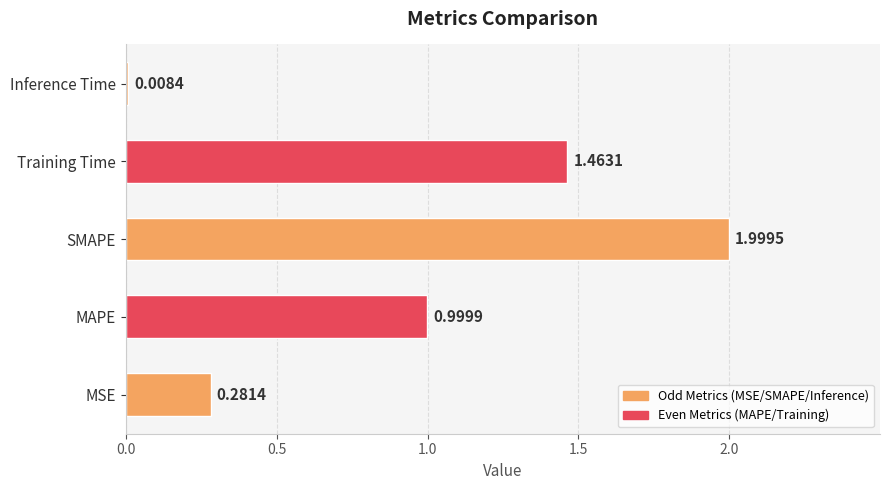

Where is the data nearest to the value 1?

MAPE